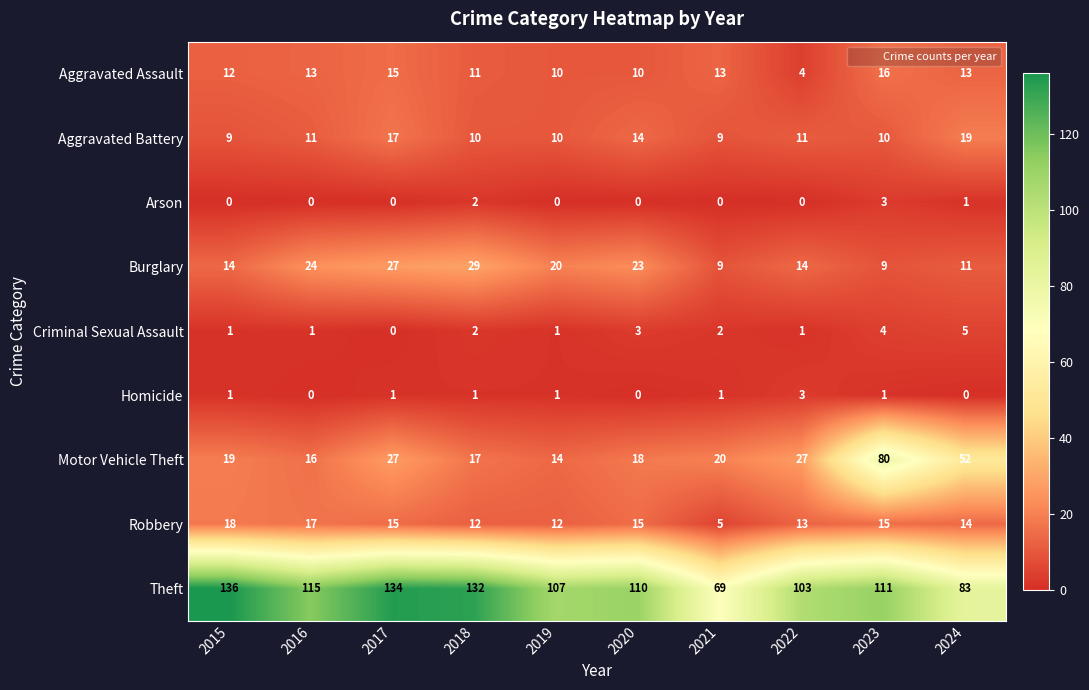

Count the number of data series in this chart.

9